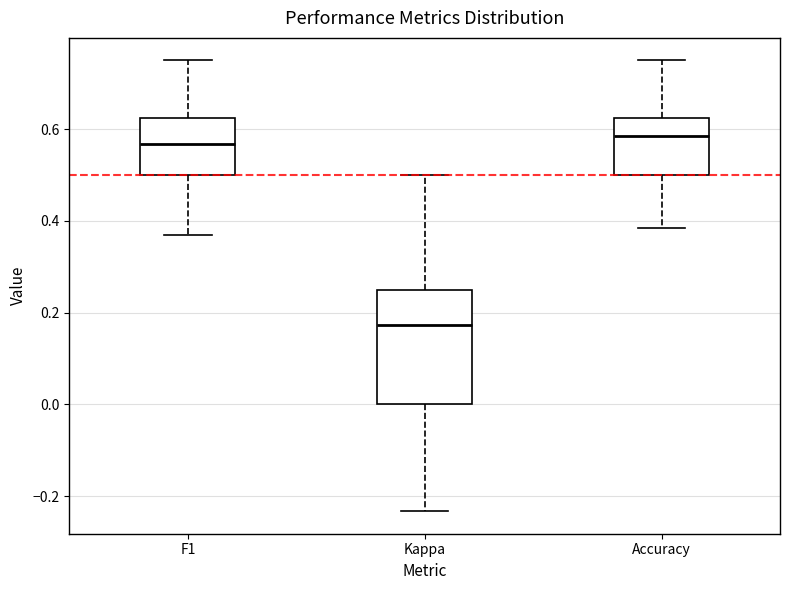

Reading left to right, read every box against the y-axis: the position of its median line, the range the box covers, and the ends of its whiskers. The values are not printed on the chart, so give them approximately, as read against the axis.

F1: median 0.56, box 0.50 to 0.62, whiskers 0.36 to 0.74
Kappa: median 0.18, box 0.00 to 0.26, whiskers -0.24 to 0.50
Accuracy: median 0.58, box 0.50 to 0.62, whiskers 0.38 to 0.76